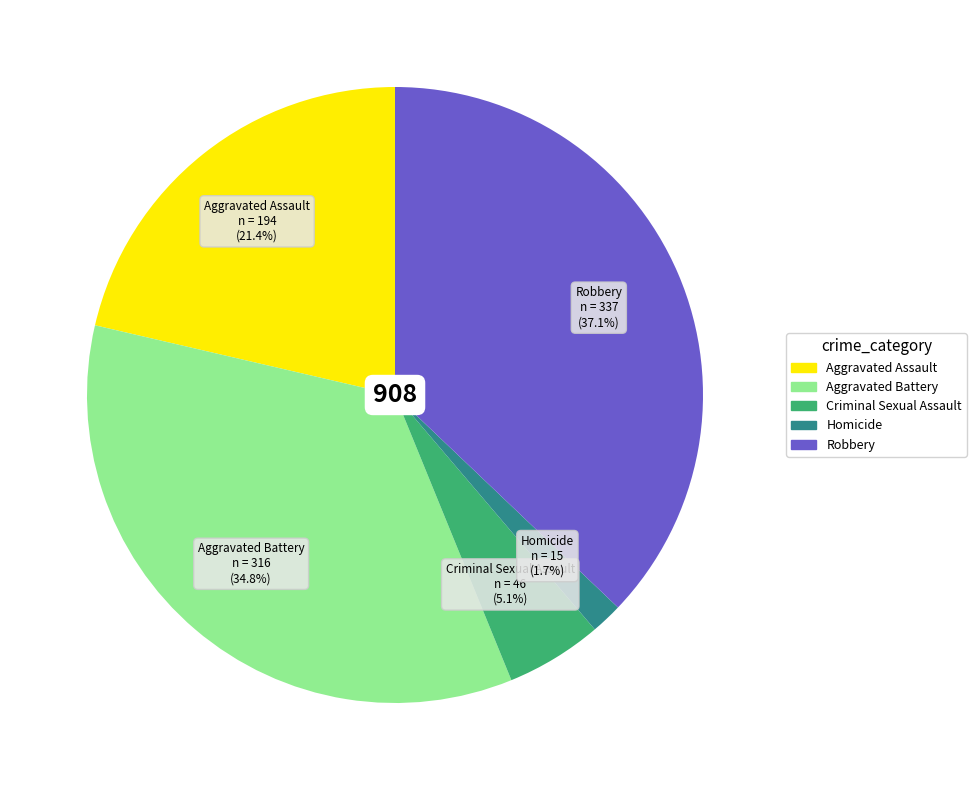

To the nearest percent, what is the difference between the Aggravated Assault and Aggravated Battery slice percentages?

13%